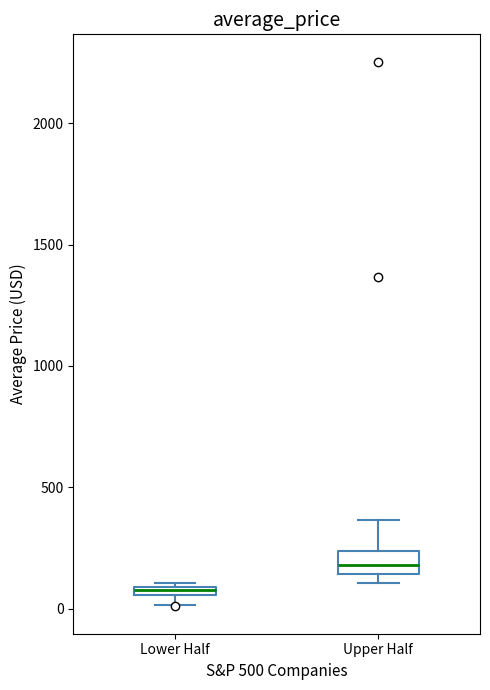

Which box has the highest median line?

Upper Half